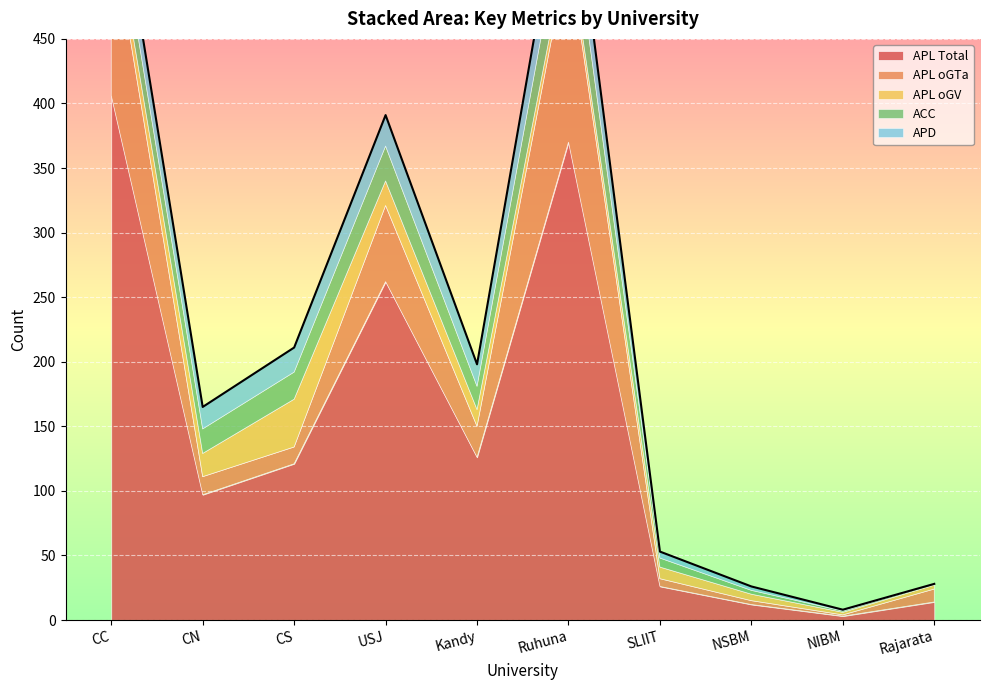

Which series ends up on top after the final intersection of APL_oGV and APD?

APL_oGV